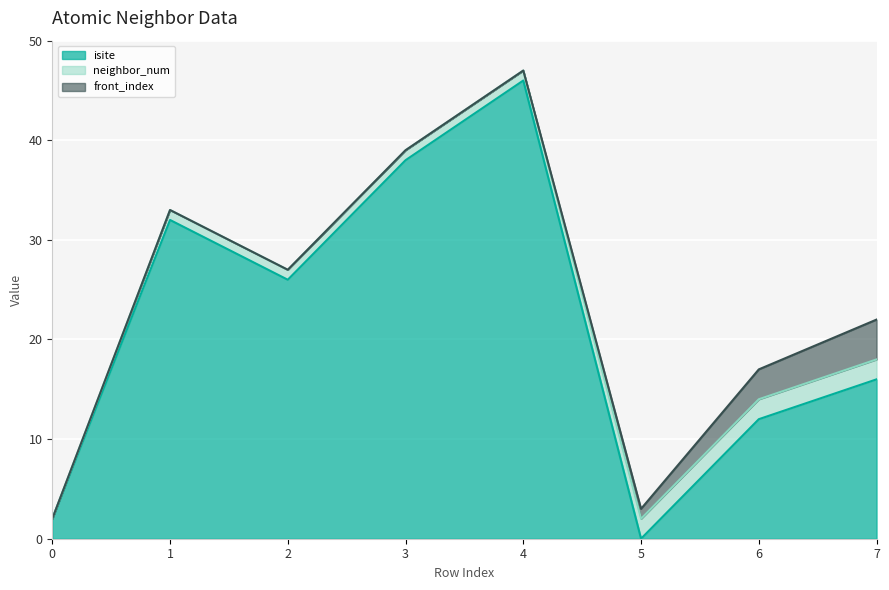

At how many categories does at least one series exceed 1?

8